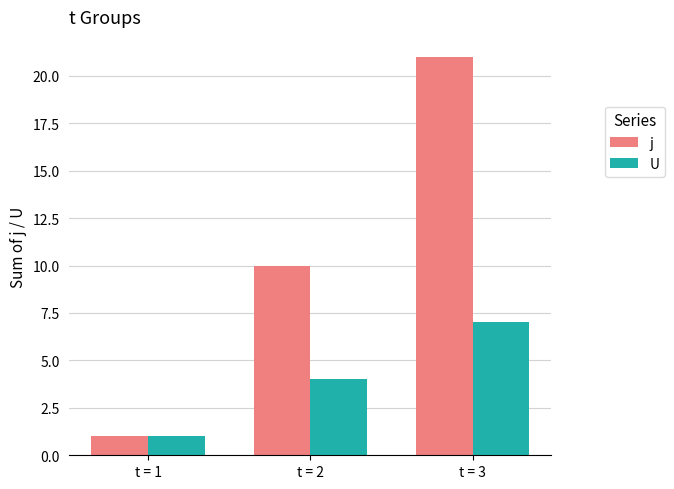

Read the j value at t = 2, to the nearest 10.

10